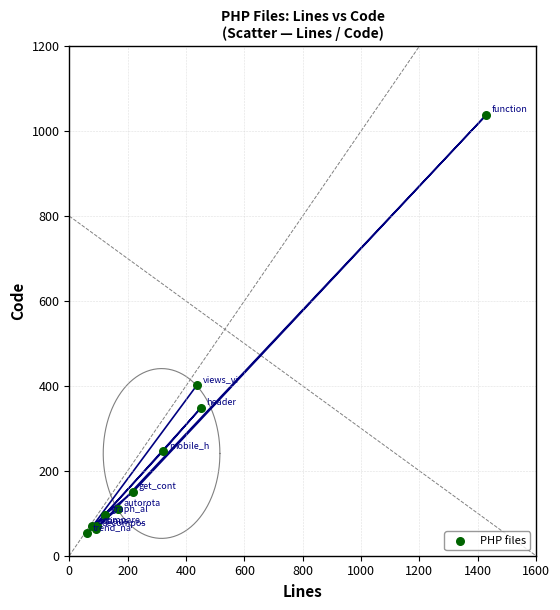

What Y value in the scatter plot is closest to 545?

403